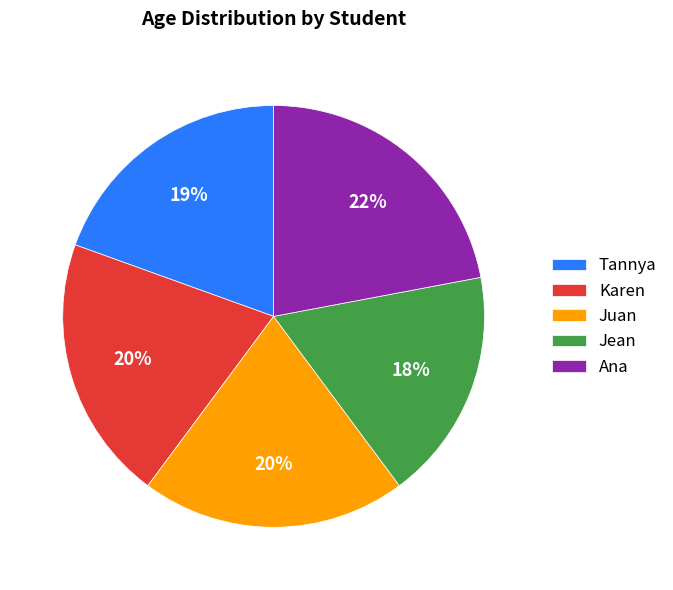

What is the largest slice in the pie chart?

Ana